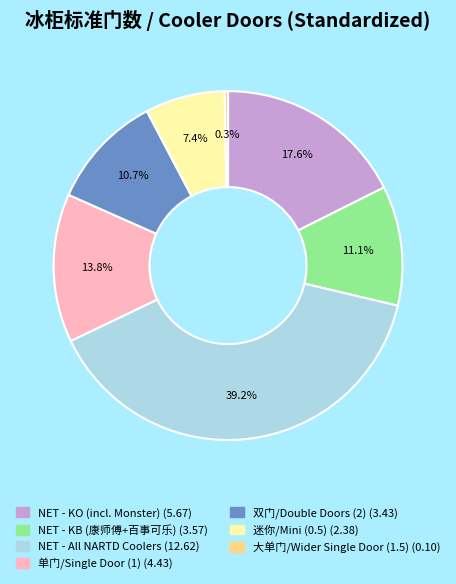

Does any single category account for the majority?

No